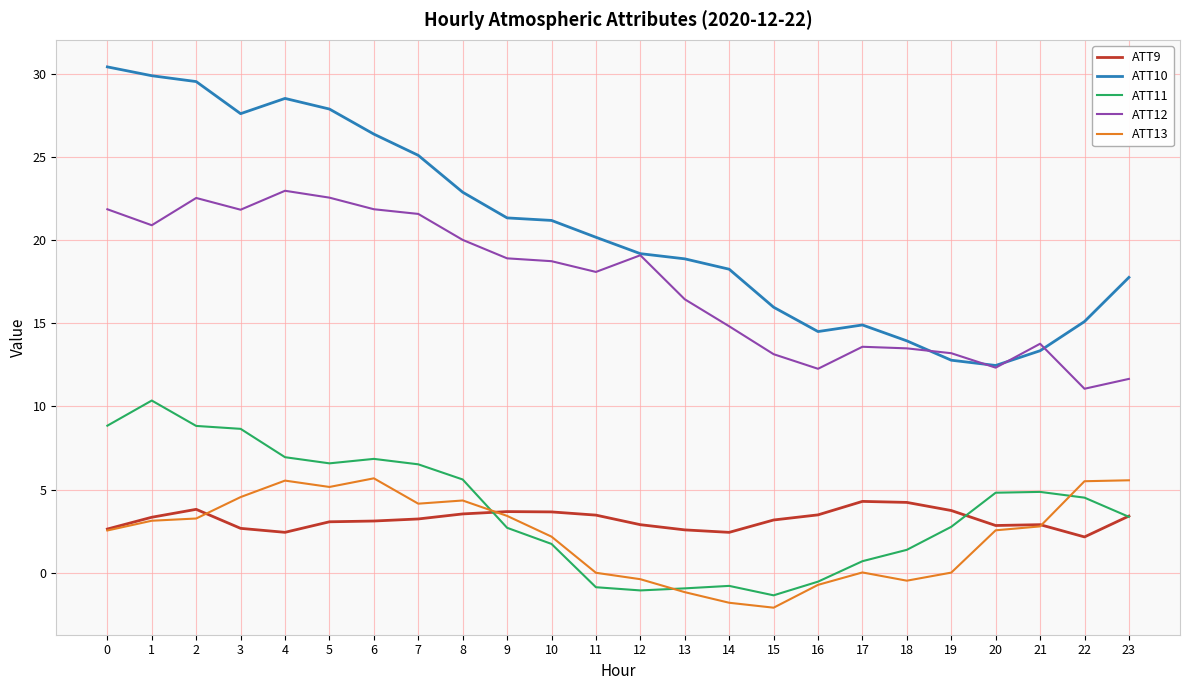

Is the value of ATT9 at 6 greater than the value of ATT12 at 20?

No